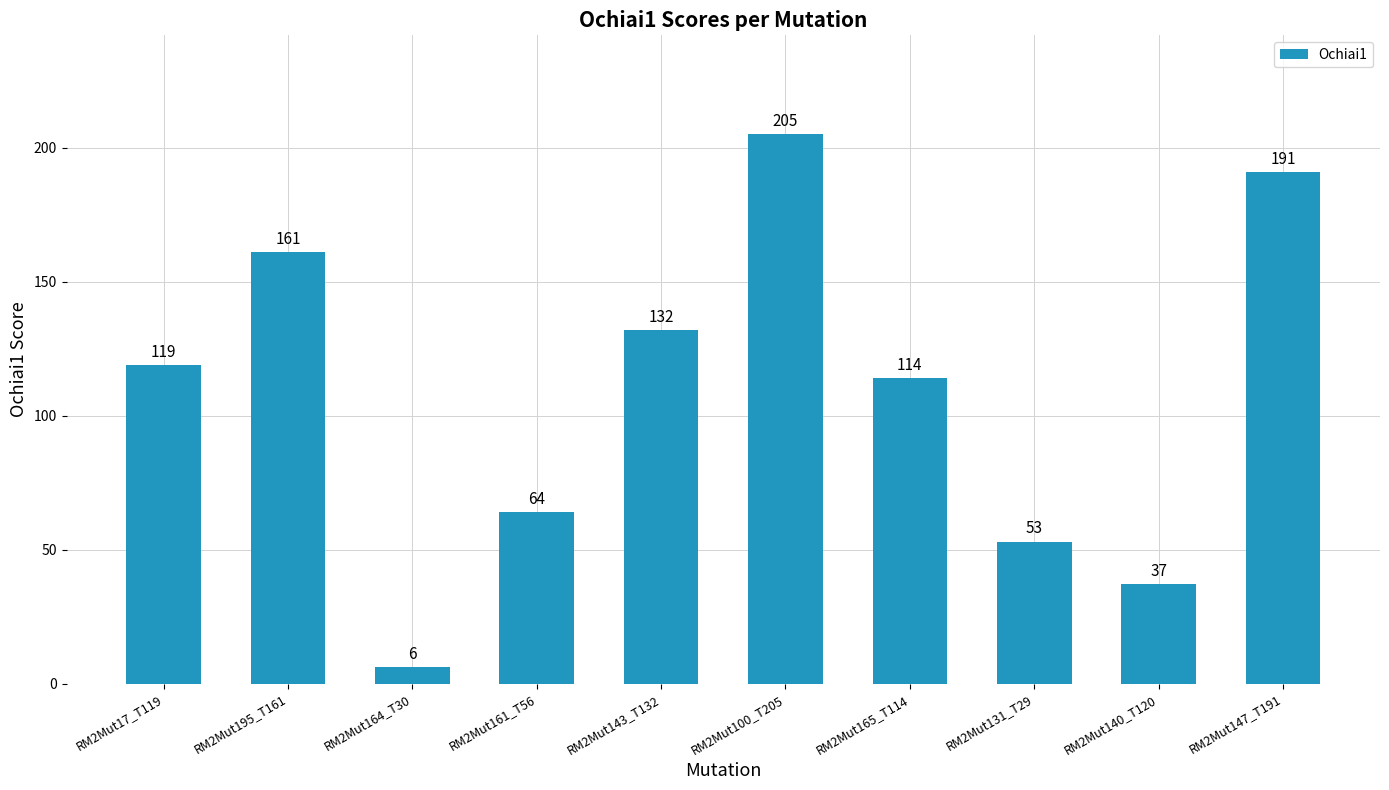

What is the change in value from RM2Mut164_T30 to RM2Mut143_T132?

+126